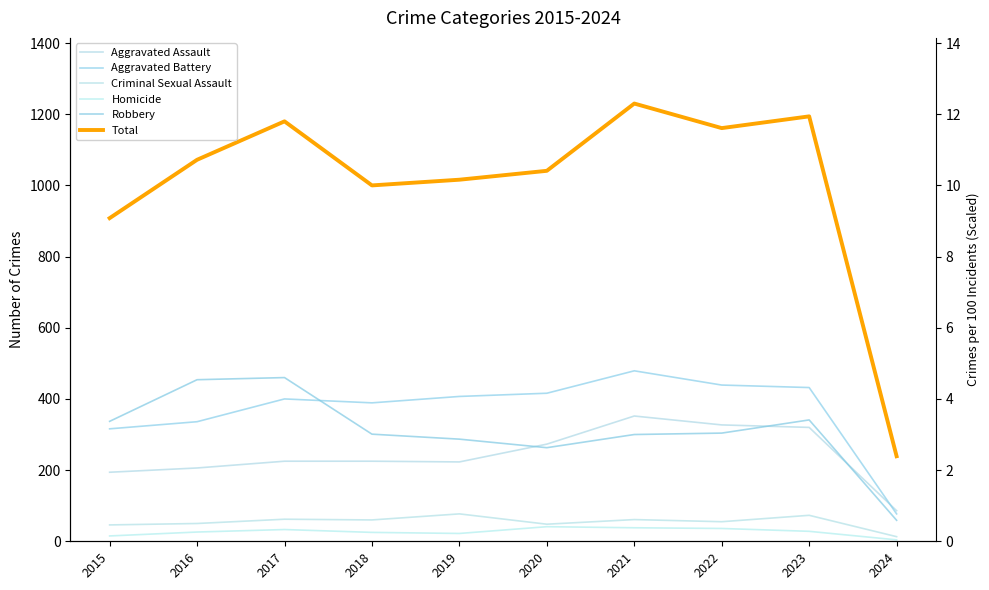

True or false: Total and Criminal Sexual Assault cross at least once.

False